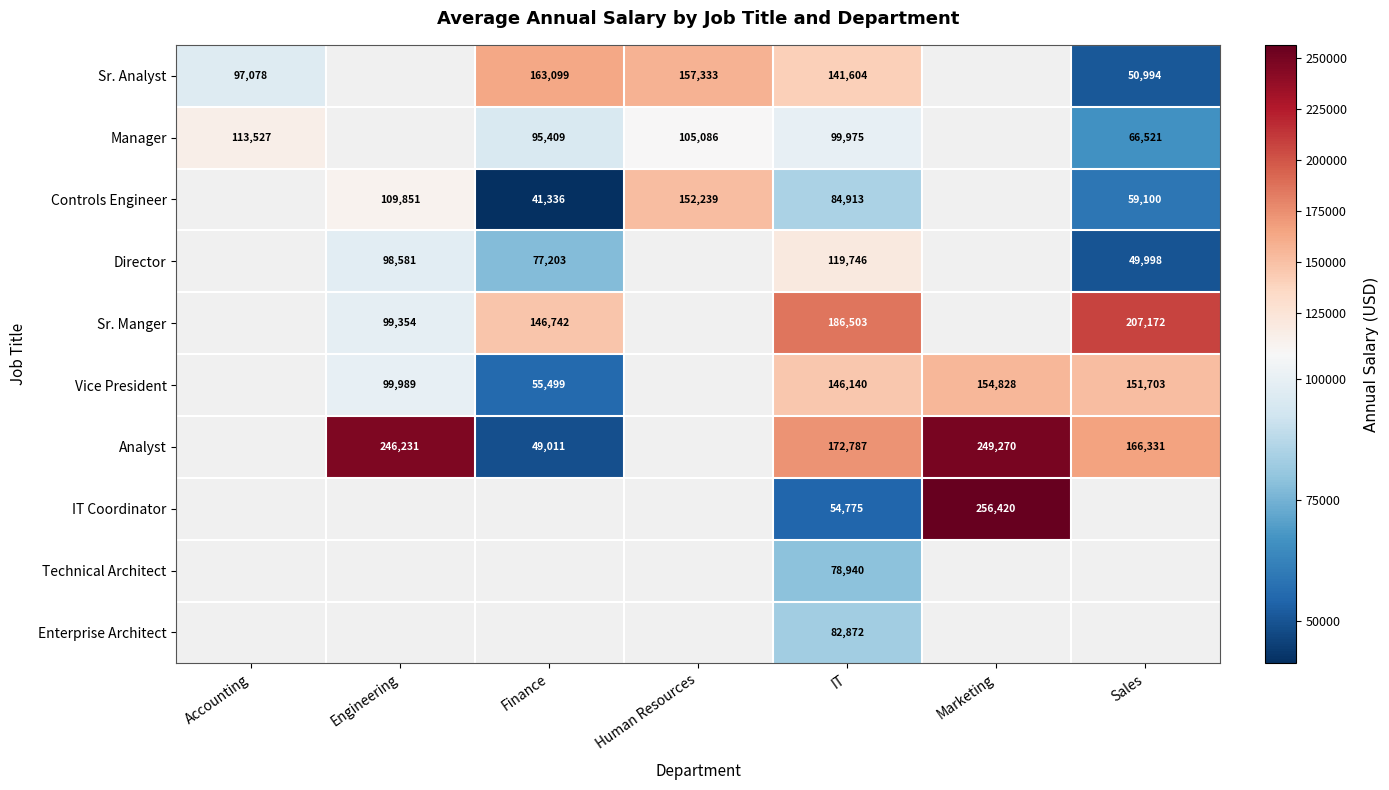

How many data points does each series have?

7